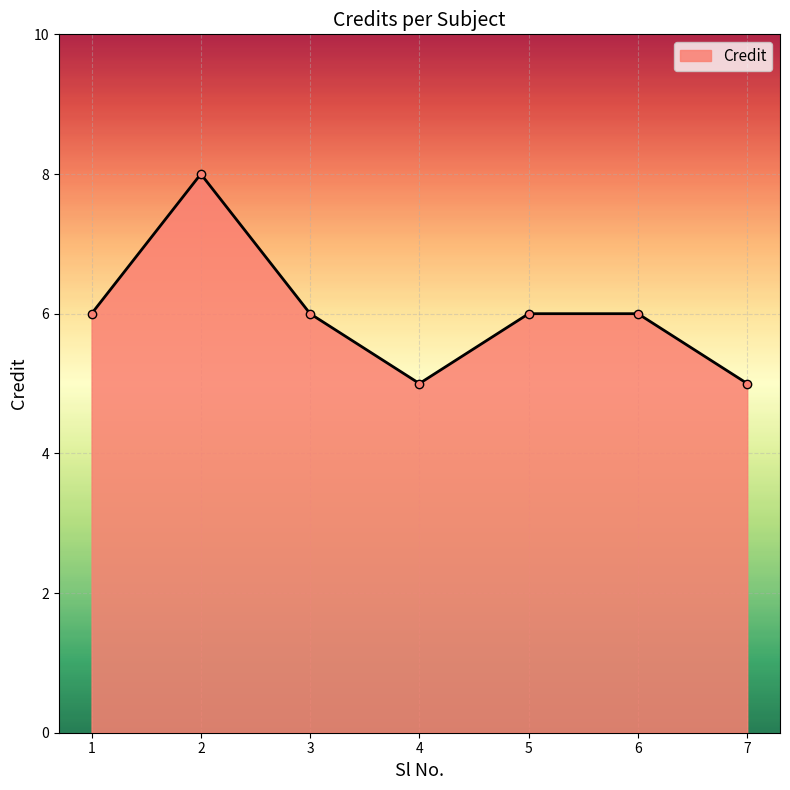

Reading left to right, extract all data points from this chart.

1=6	2=8	3=6	4=5	5=6	6=6	7=5